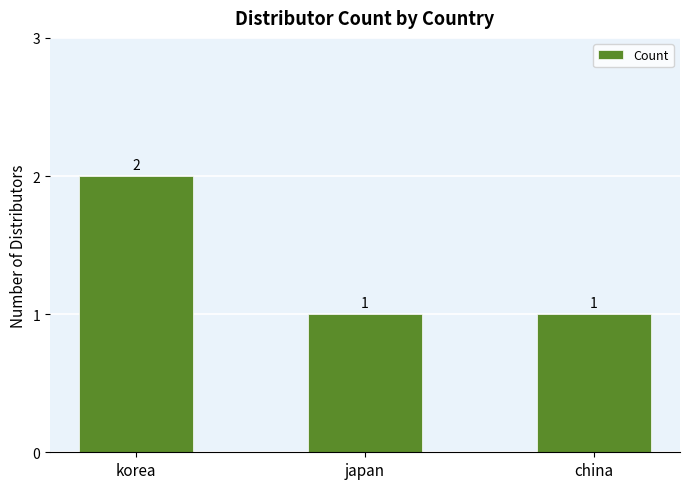

Reading left to right, transcribe all the data shown in this chart.

2	1	1